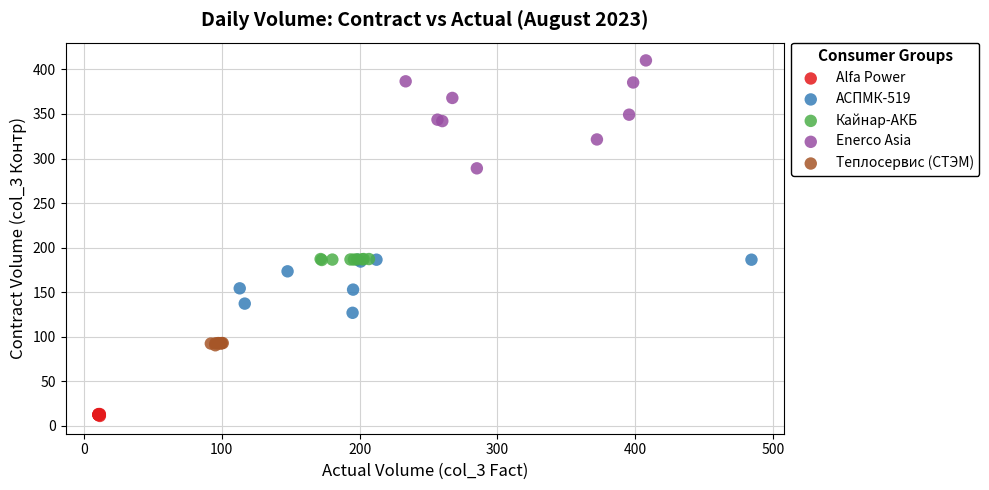

Which series reaches the maximum Y coordinate?

Enerco Asia